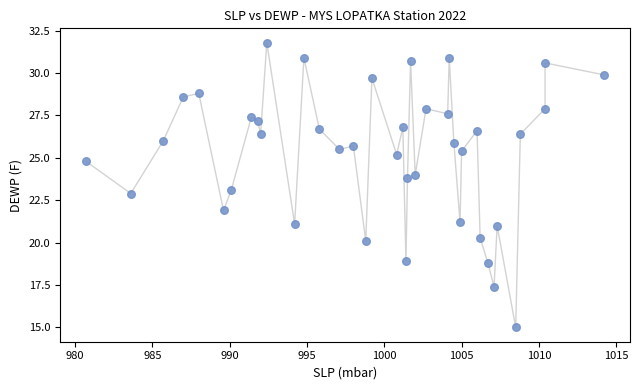

What is the range of X values (max minus min)?

33.5